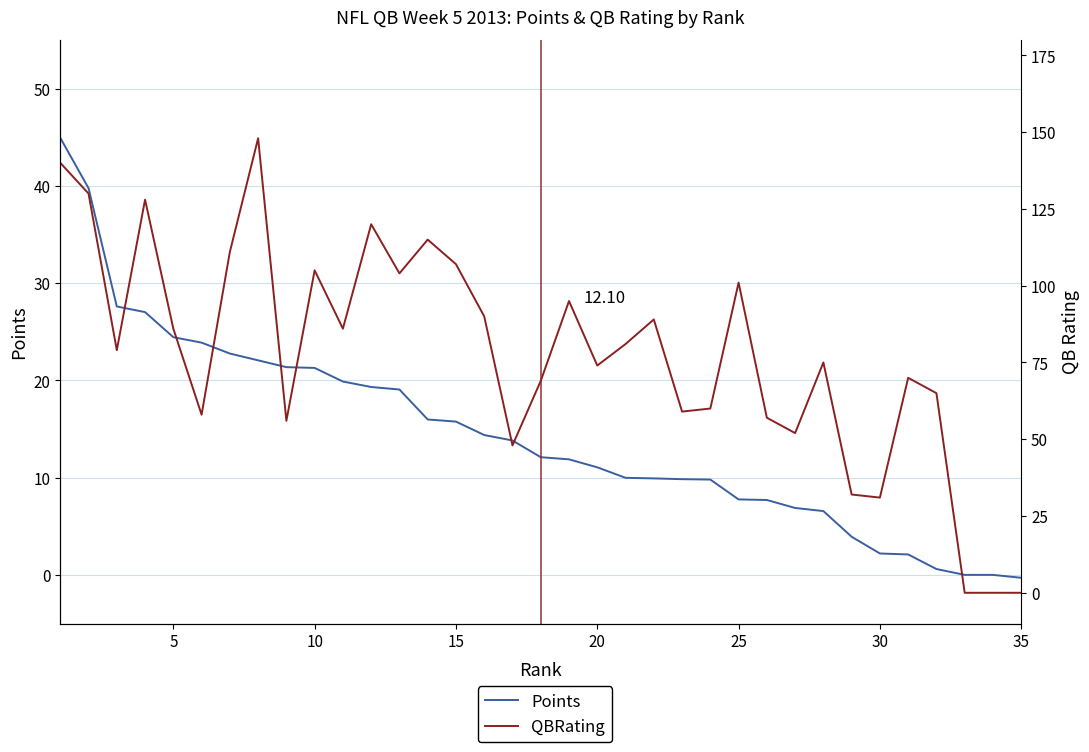

Reading right to left, list all the values displayed in this chart.

Points: -0.3	0.0	0.0	0.6	2.1	2.2	3.9	6.6	6.9	7.7	7.8	9.8	9.8	9.9	10.0	11.1	11.9	12.1	13.8	14.4	15.8	16.0	19.1	19.3	19.9	21.3	21.4	22.1	22.8	23.9	24.4	27.0	27.6	39.8	44.9
QBRating: 0.0	0.0	0.0	65.0	70.0	31.0	32.0	75.0	52.0	57.0	101.0	60.0	59.0	89.0	81.0	74.0	95.0	69.0	48.0	90.0	107.0	115.0	104.0	120.0	86.0	105.0	56.0	148.0	111.0	58.0	86.0	128.0	79.0	130.0	140.0